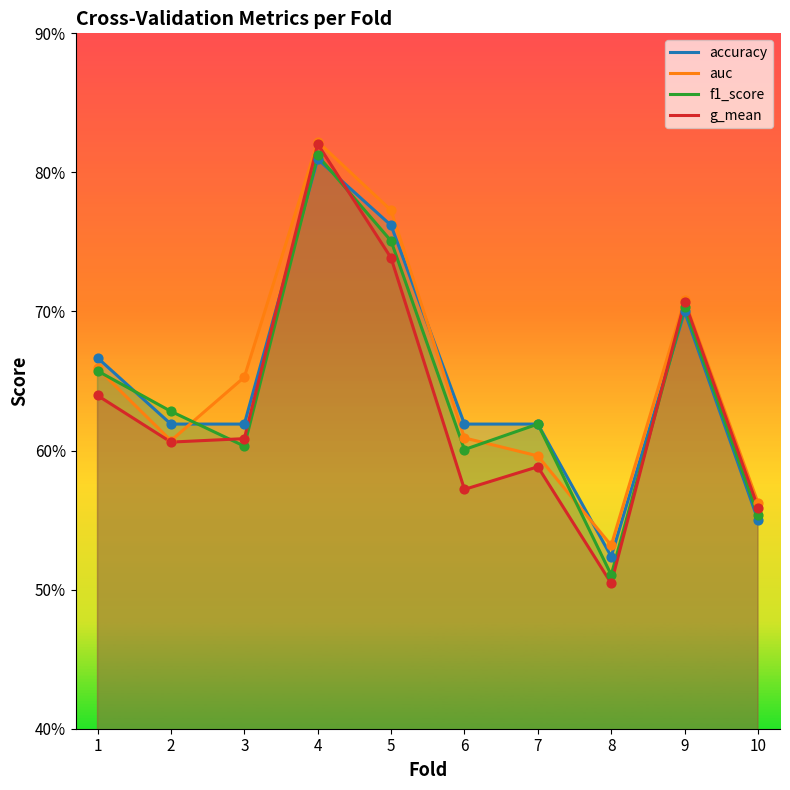

At how many categories does at least one series exceed 0?

10